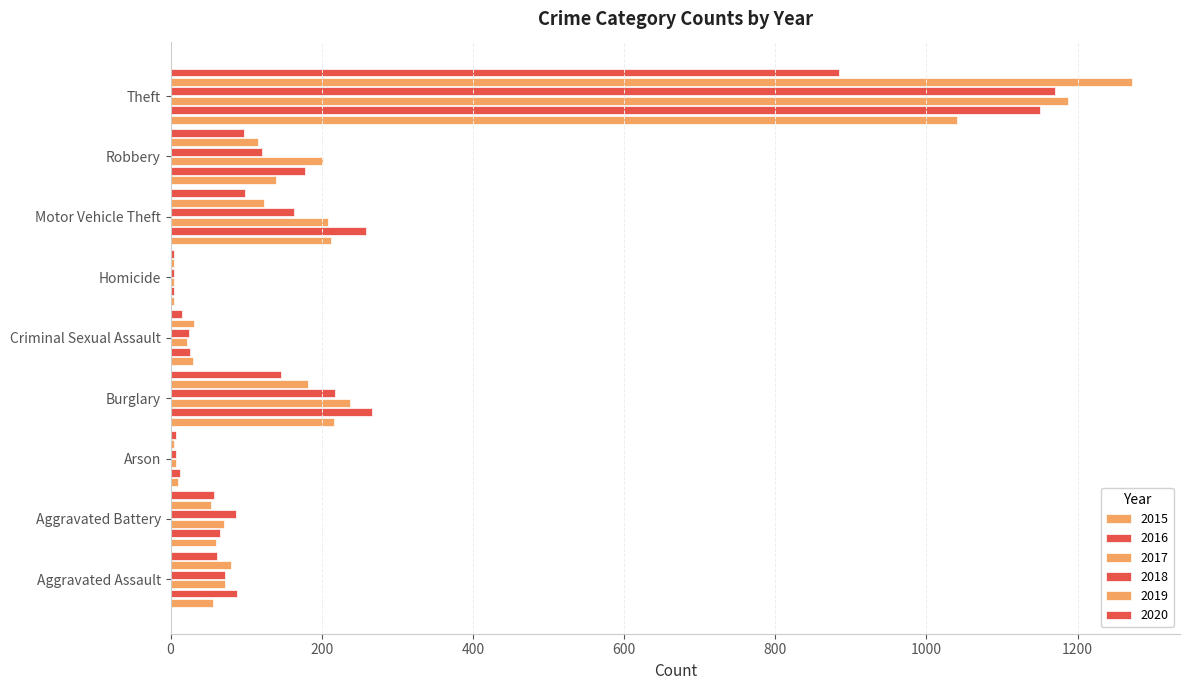

How many data points does each series have?

9